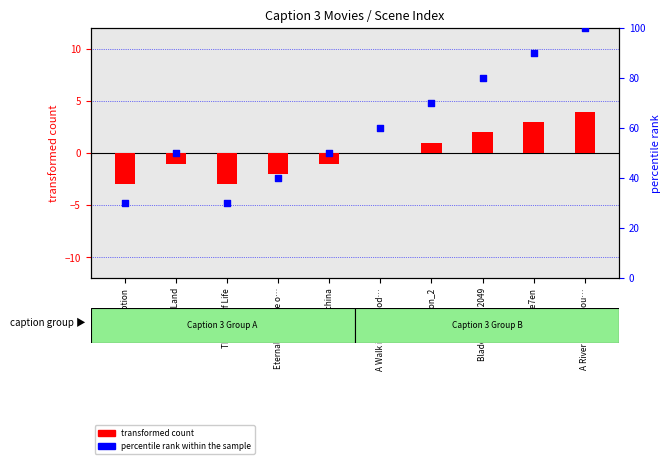

Is the value of percentile rank within the sample at Blade Runner 2049 greater than the value of transformed count at Inception?

Yes